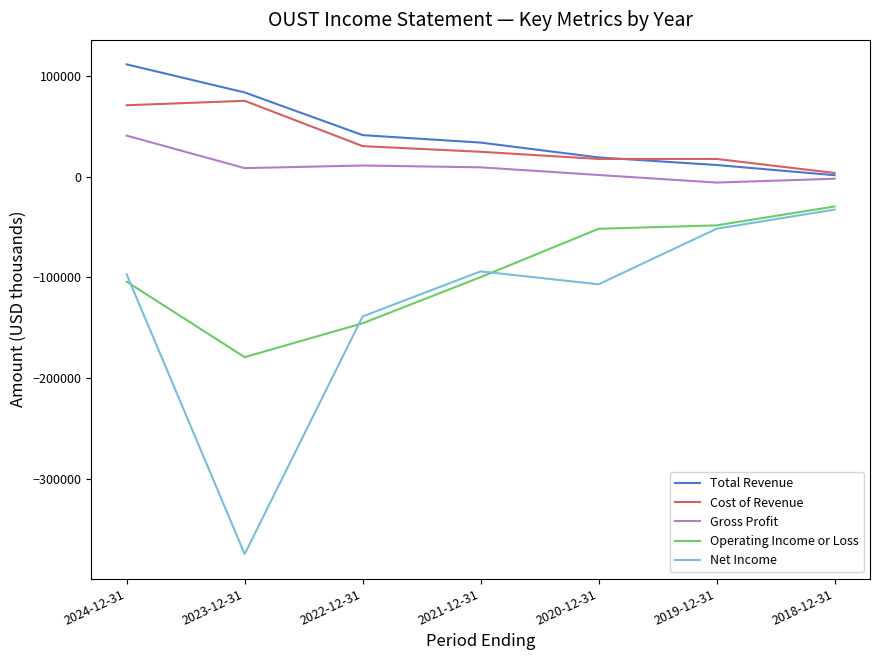

In Gross Profit, how many points are higher than both neighbors (excluding endpoints)?

1